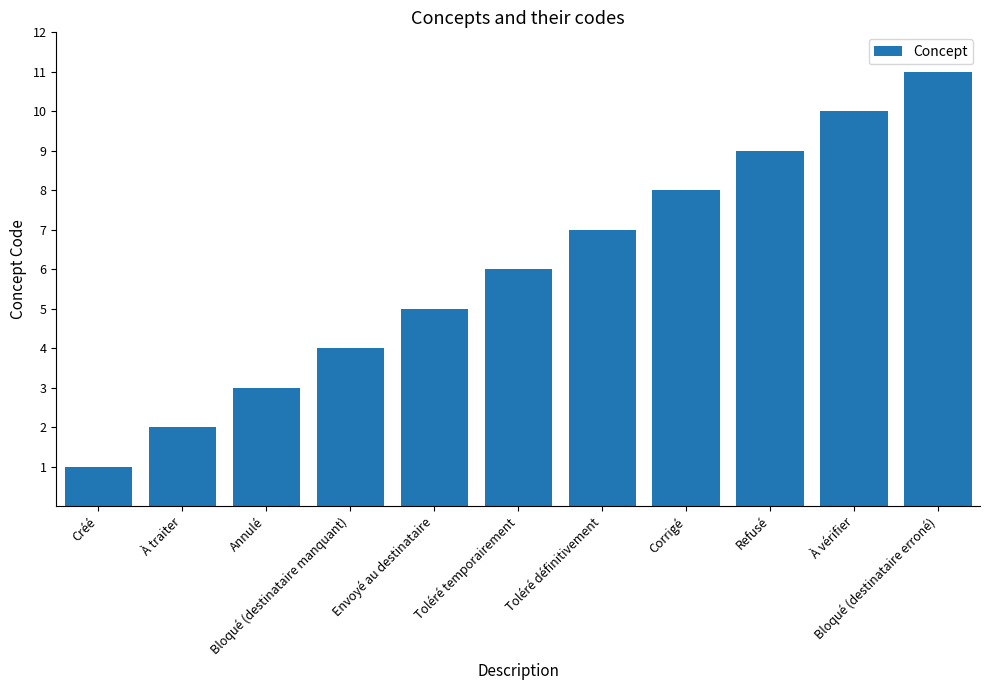

How many values are below 6?

5